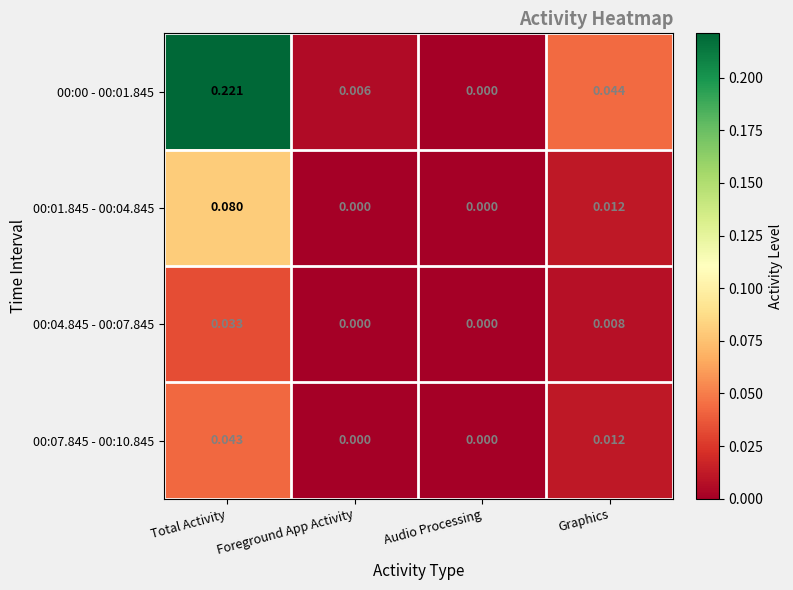

Which category has the highest value in the 00:00 - 00:01.845 series?

Total Activity